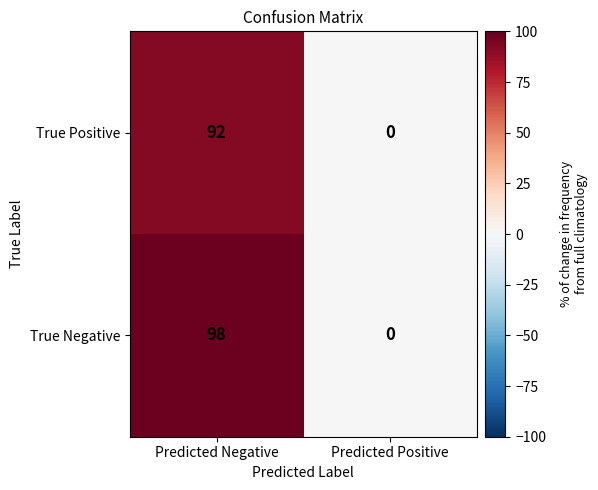

How many data points in True Negative are less than 98?

1